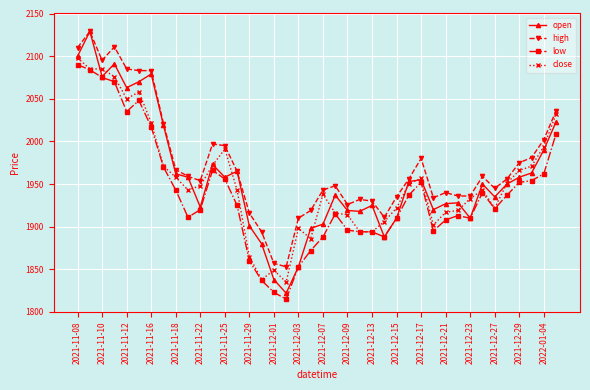

Which series has the largest range (max minus min)?

open